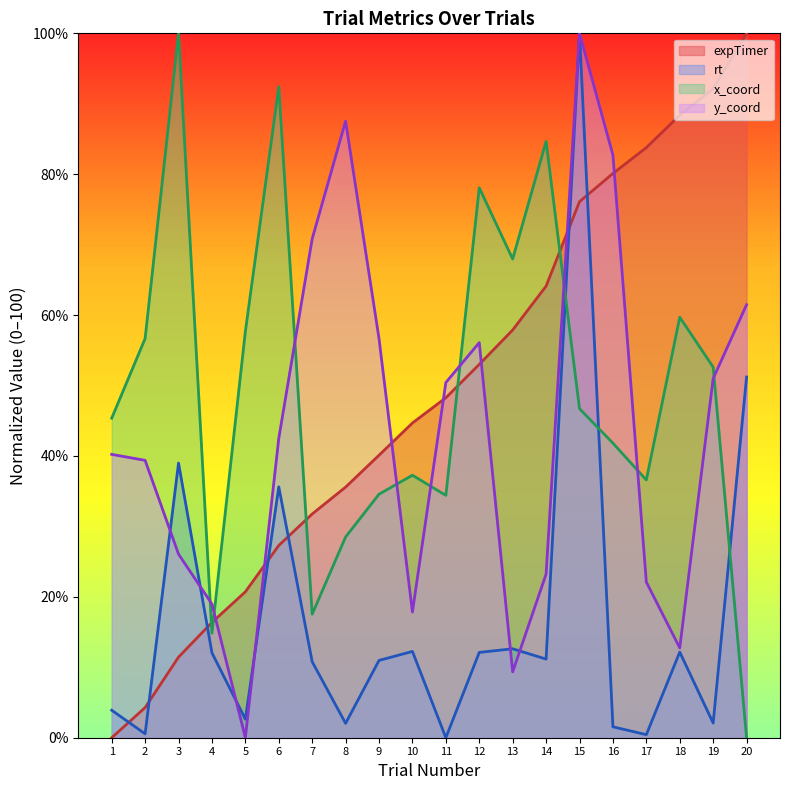

Rank the series at 13 from highest to lowest value.

x_coord, expTimer, rt, y_coord